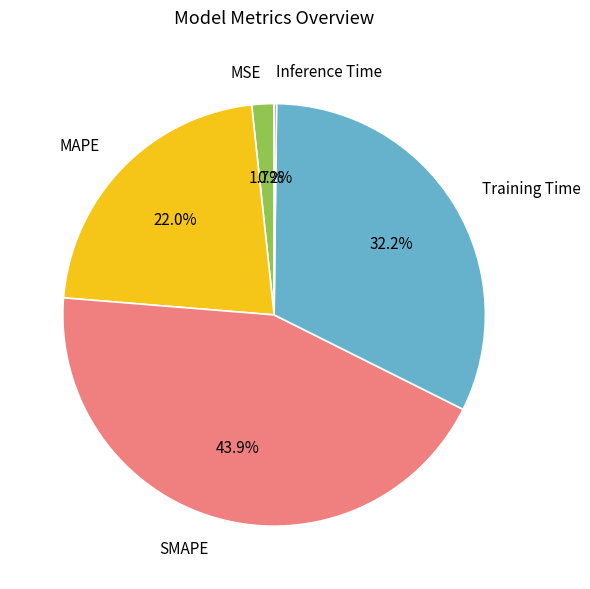

How much of the chart is everything except Training Time?

67.8%